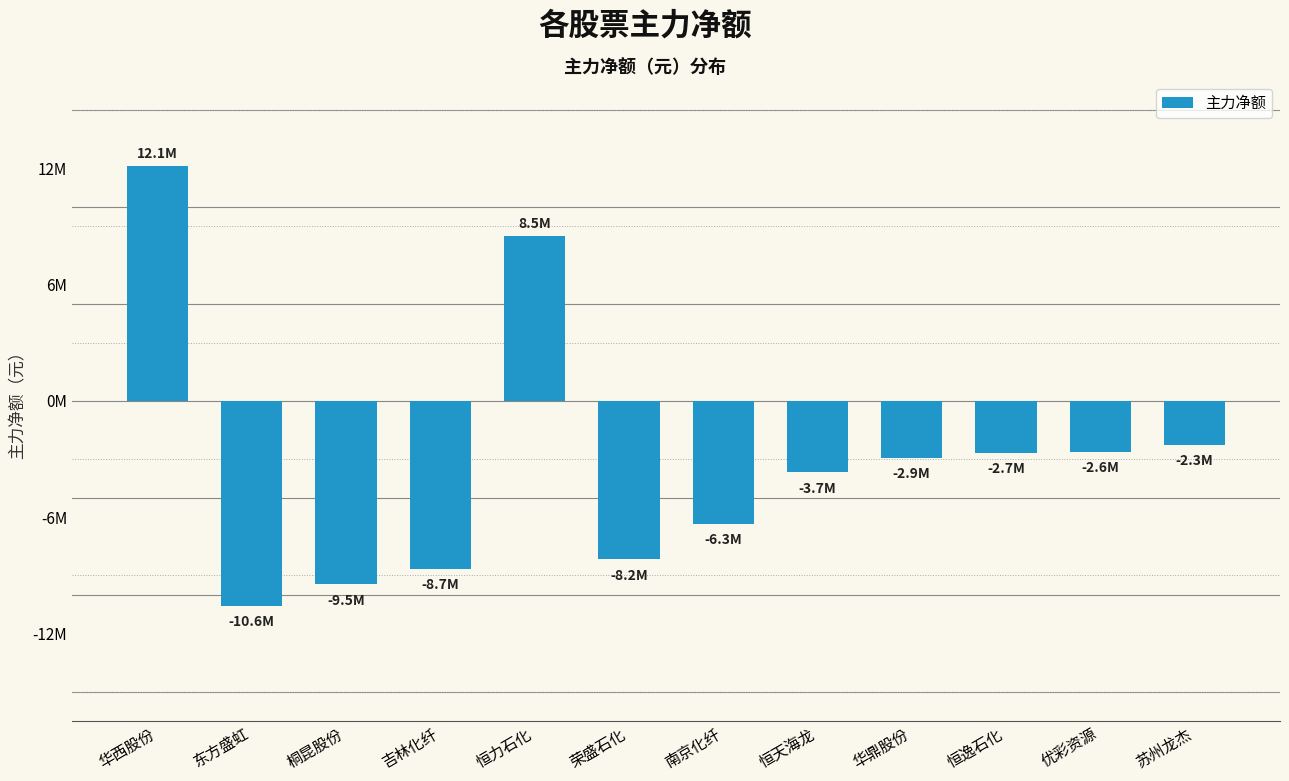

The chart shows a value of -2661347 at 恒逸石化. True or false?

True